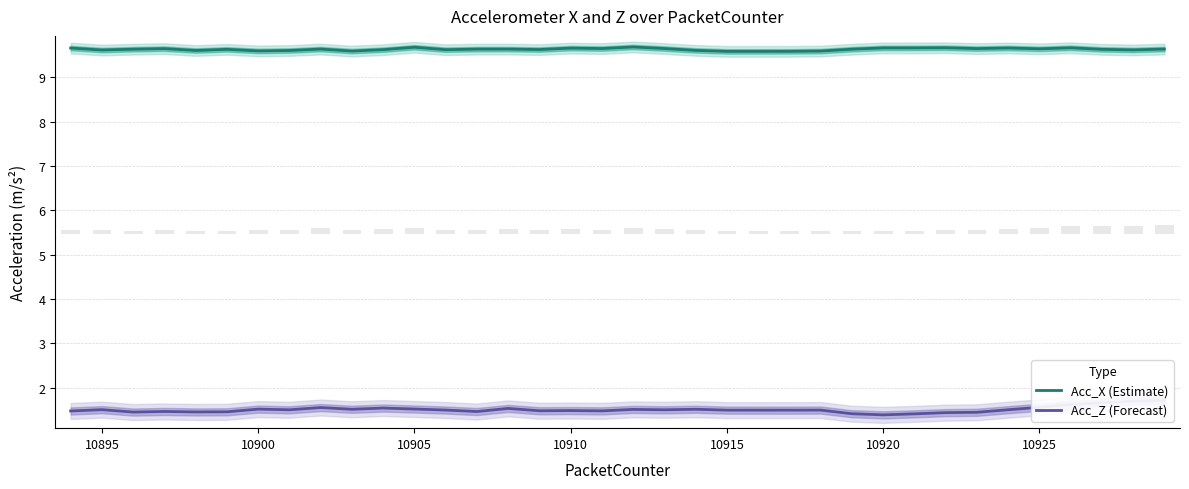

What is the minimum value for Acc_X (Estimate)?

9.6